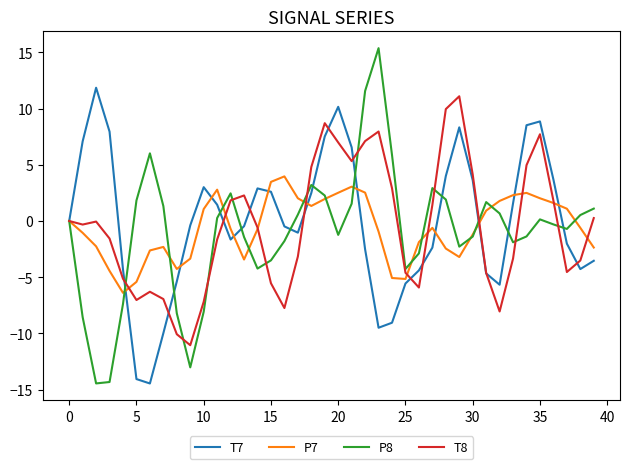

What is the maximum value shown in the chart?

15.4